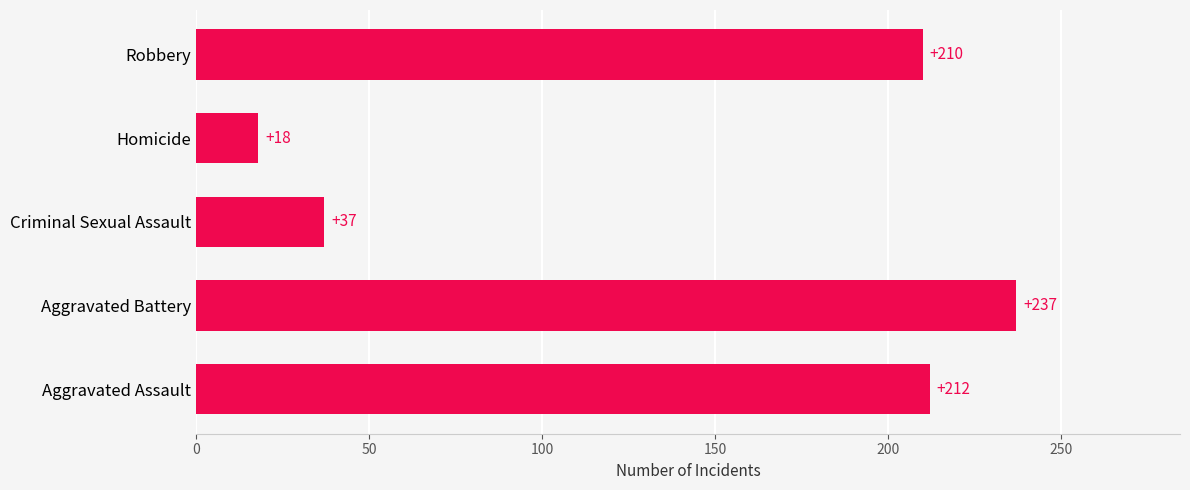

Which label corresponds to the smallest value in the chart?

Homicide